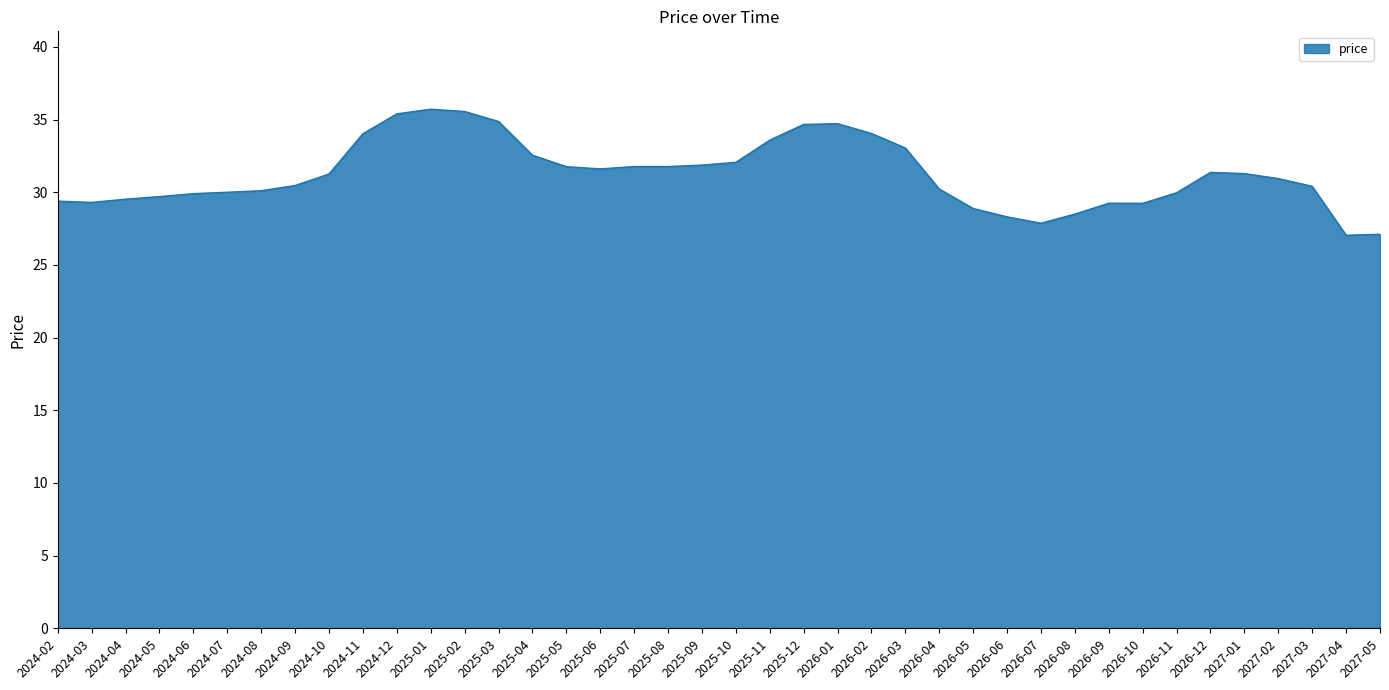

The value at 2026-09 is 29.2. True or false?

True